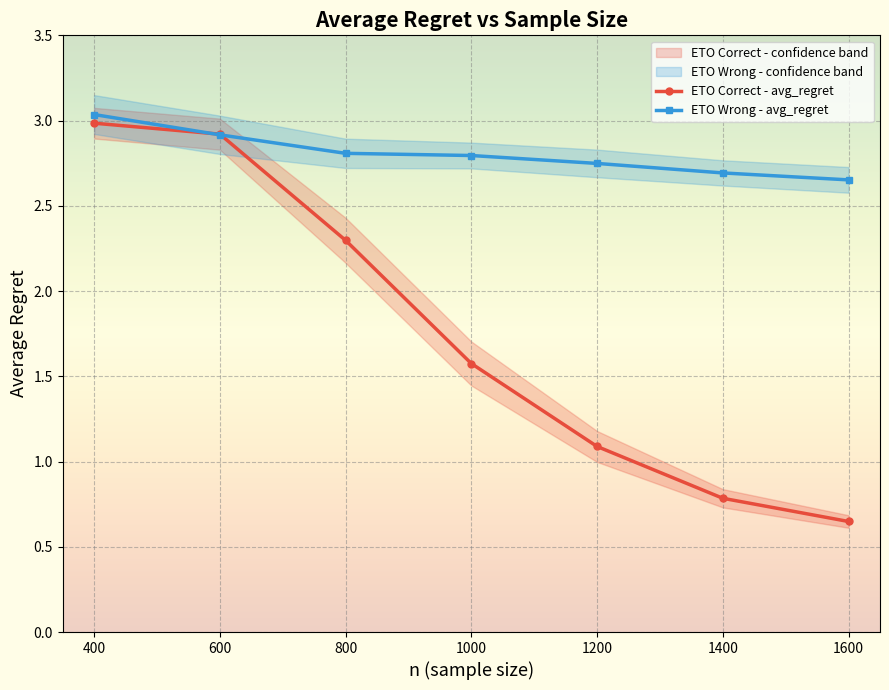

How many times do ETO Wrong - avg_regret and ETO Correct - avg_regret cross each other?

2